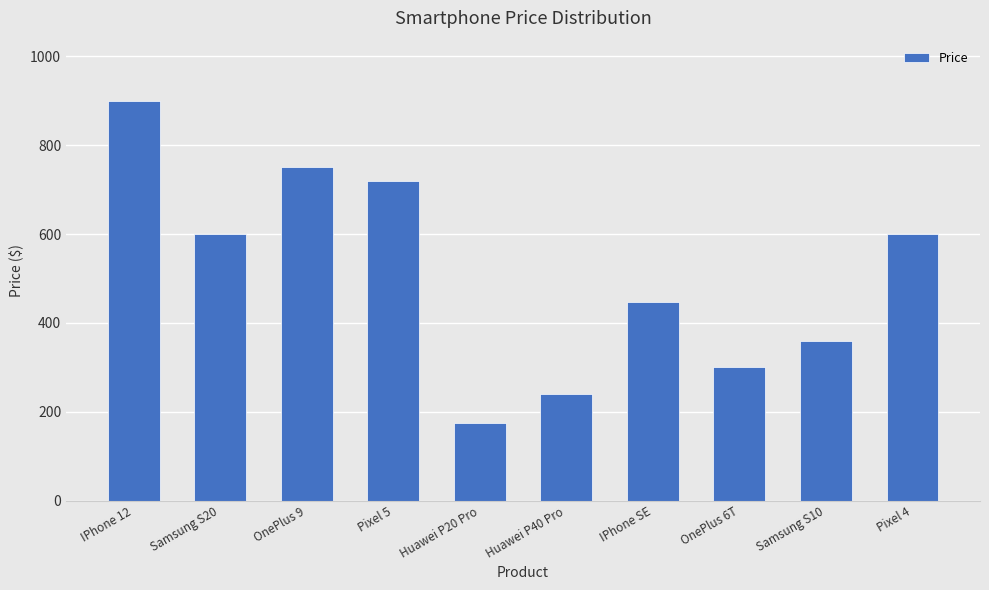

How many data points are less than 600?

5